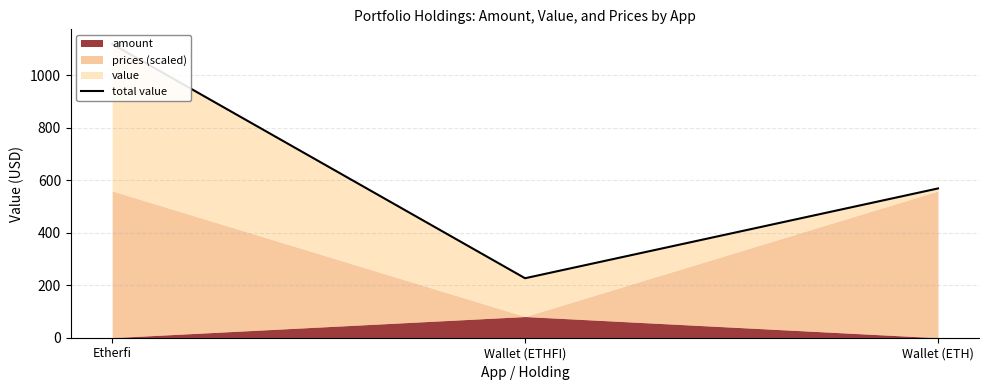

How many data points are above 568?

2